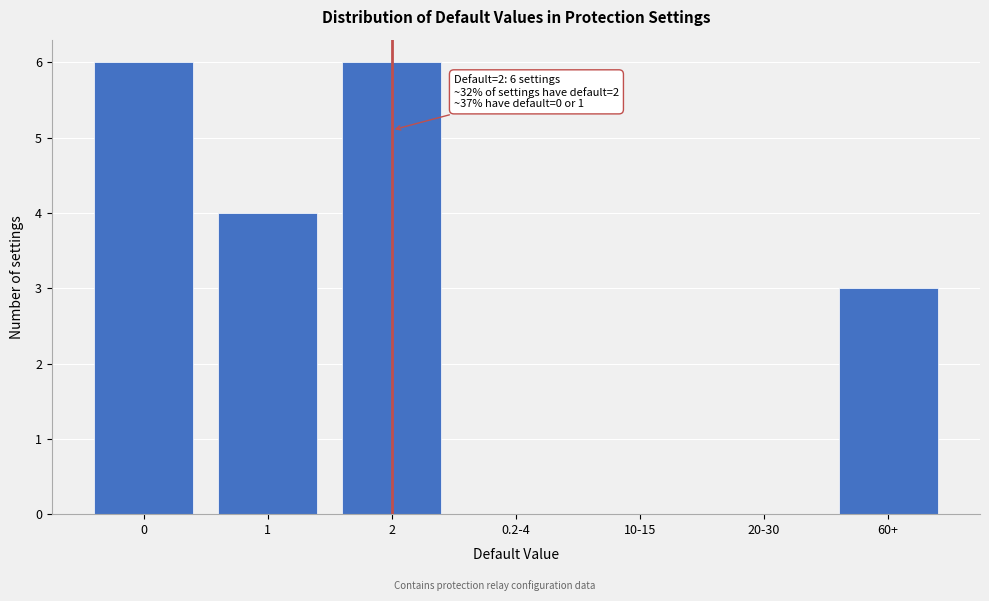

Reading left to right, extract all data points from this chart.

0=6	1=4	2=6	0.2-4=0	10-15=0	20-30=0	60+=3